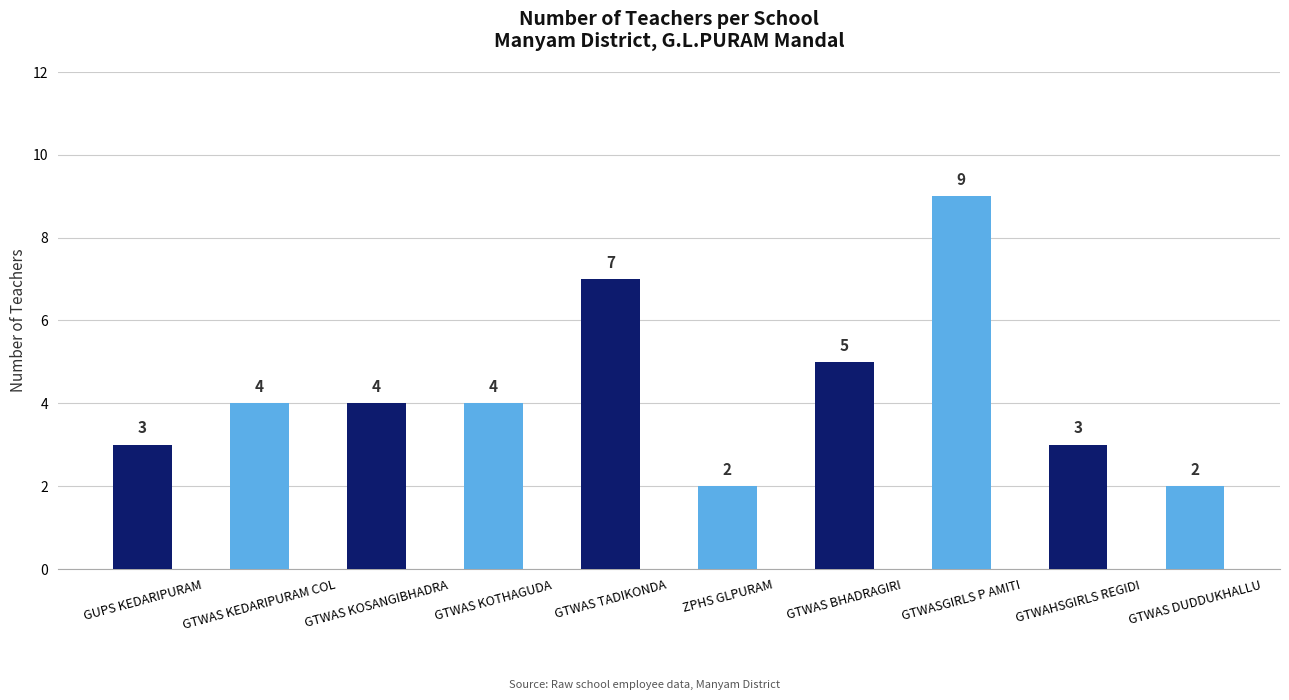

What position from the left is GTWAS BHADRAGIRI?

7